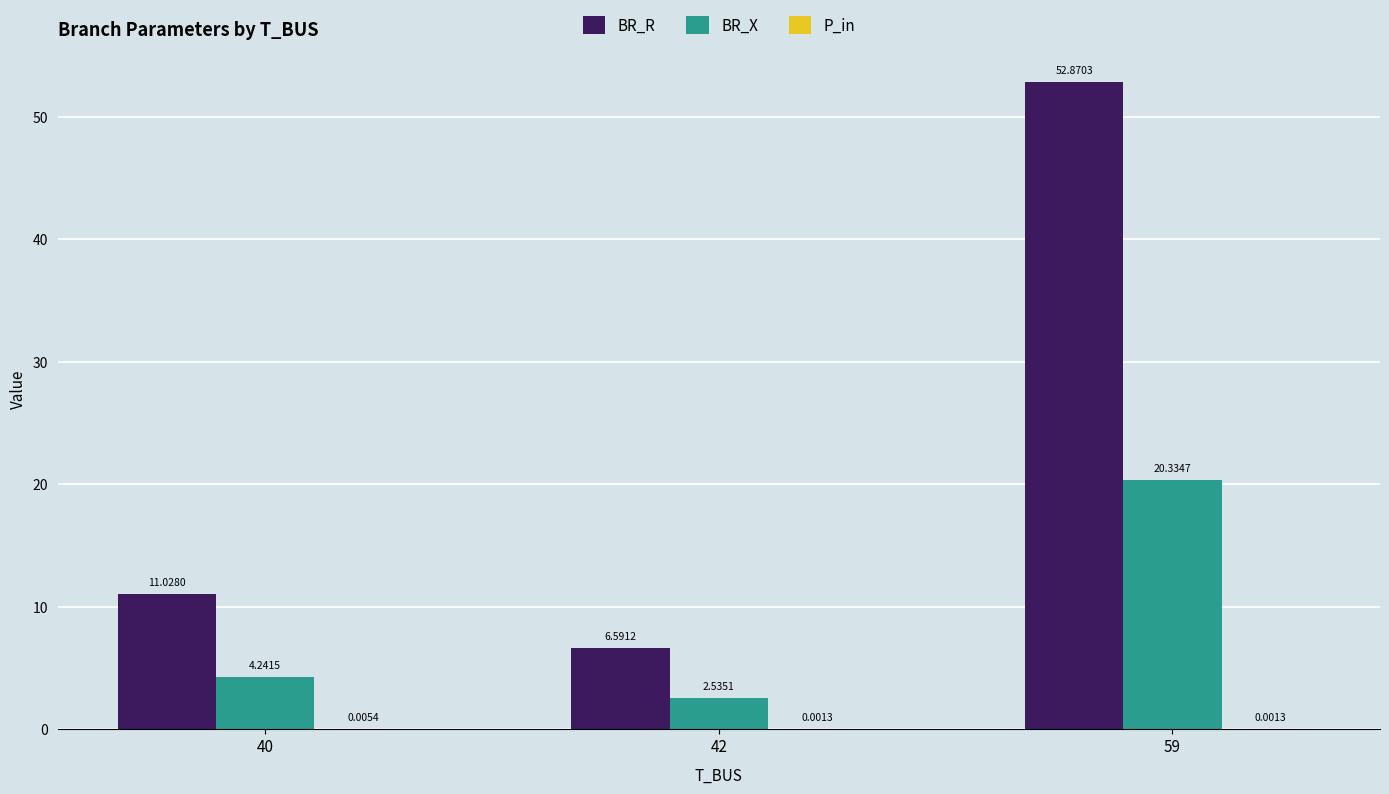

How many data points in BR_R are above 11?

2